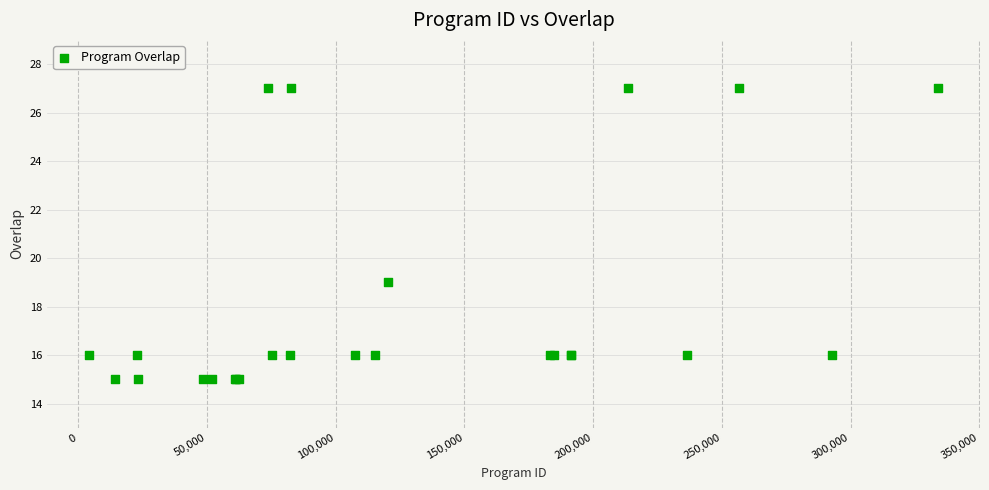

What Y value in the scatter plot is closest to 21?

19